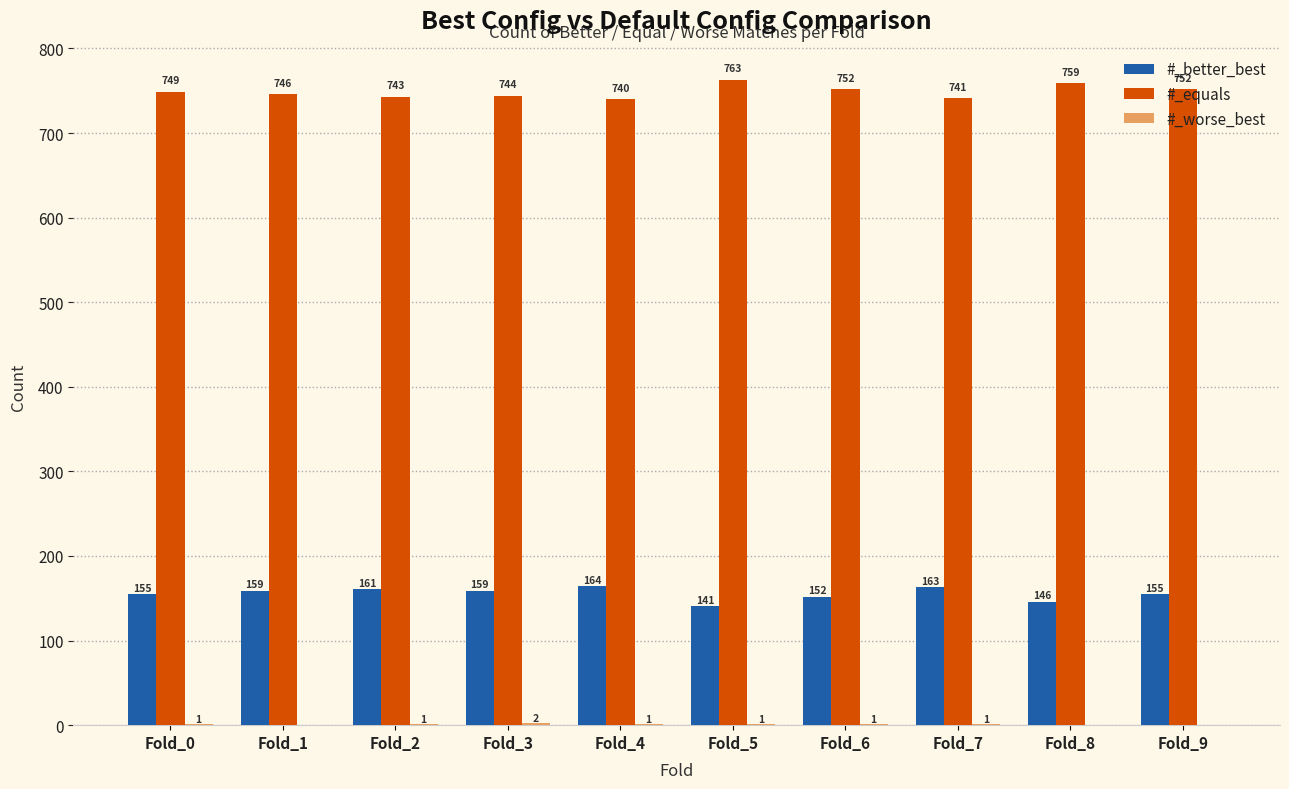

What value does the #_equals series have at Fold_6?

752